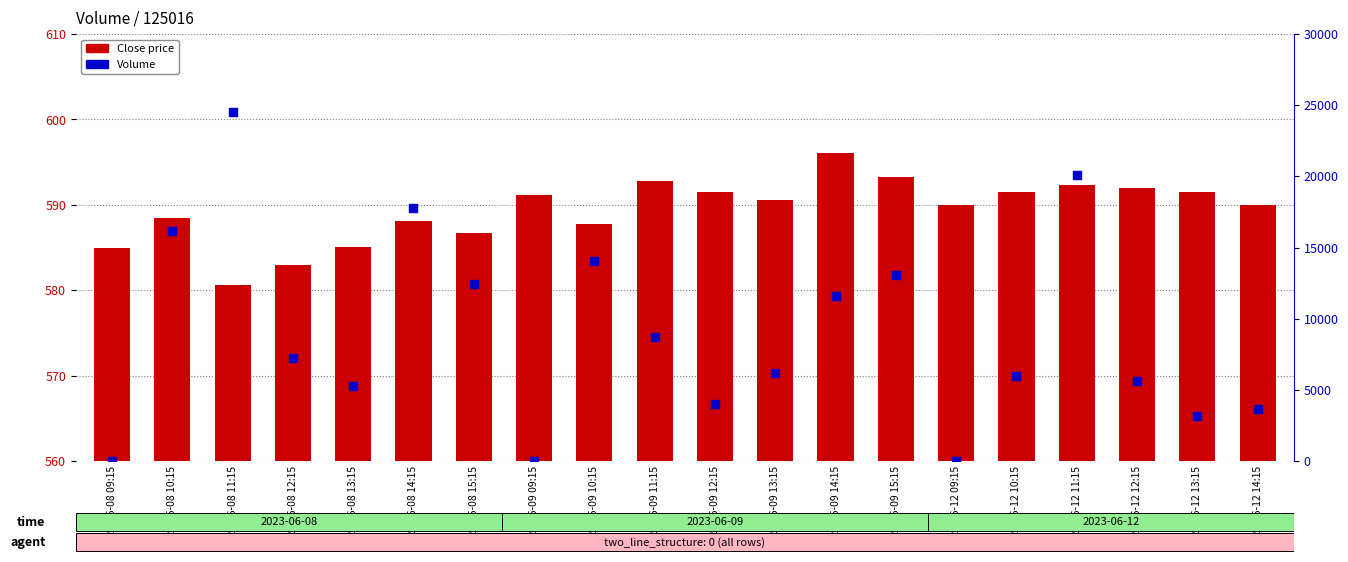

What is the total value across all series at 2023-06-12 11:15?

20660.3